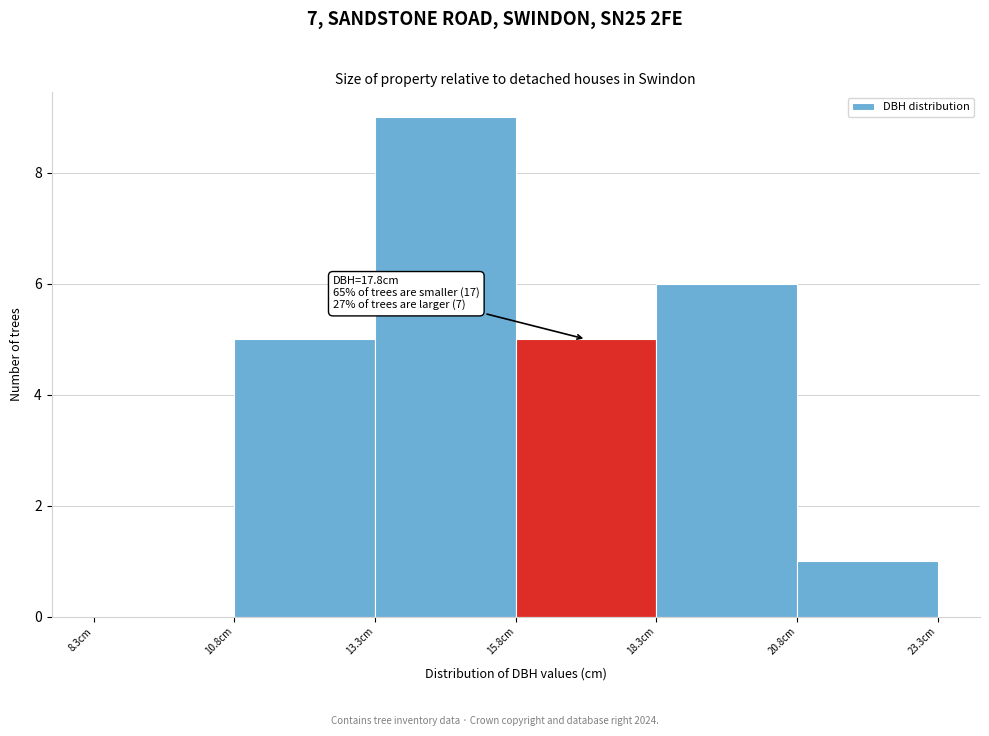

Which range on the x-axis has the tallest bar?

13.3 to 15.8